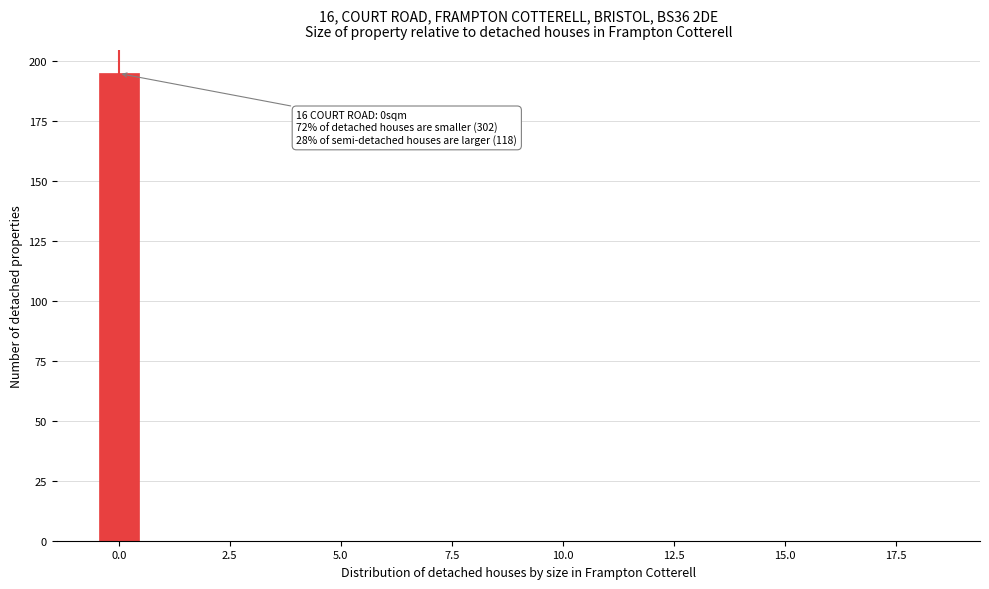

Read against the x-axis, roughly where is the centre of the tallest bar?

0.0